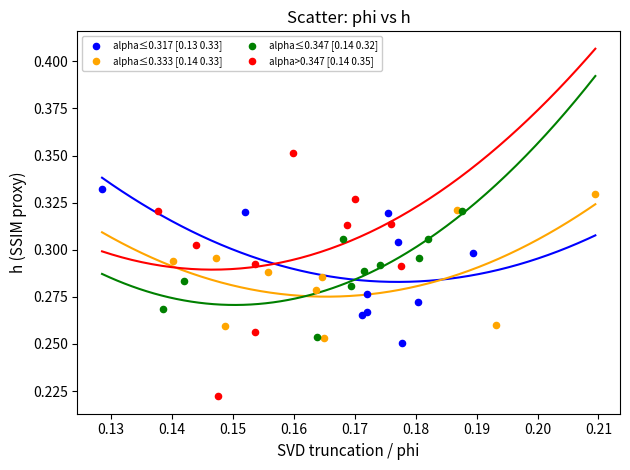

What are all the series names shown in the legend?

alpha≤0.317 [0.13 0.33], alpha≤0.333 [0.14 0.33], alpha≤0.347 [0.14 0.32], alpha>0.347 [0.14 0.35]